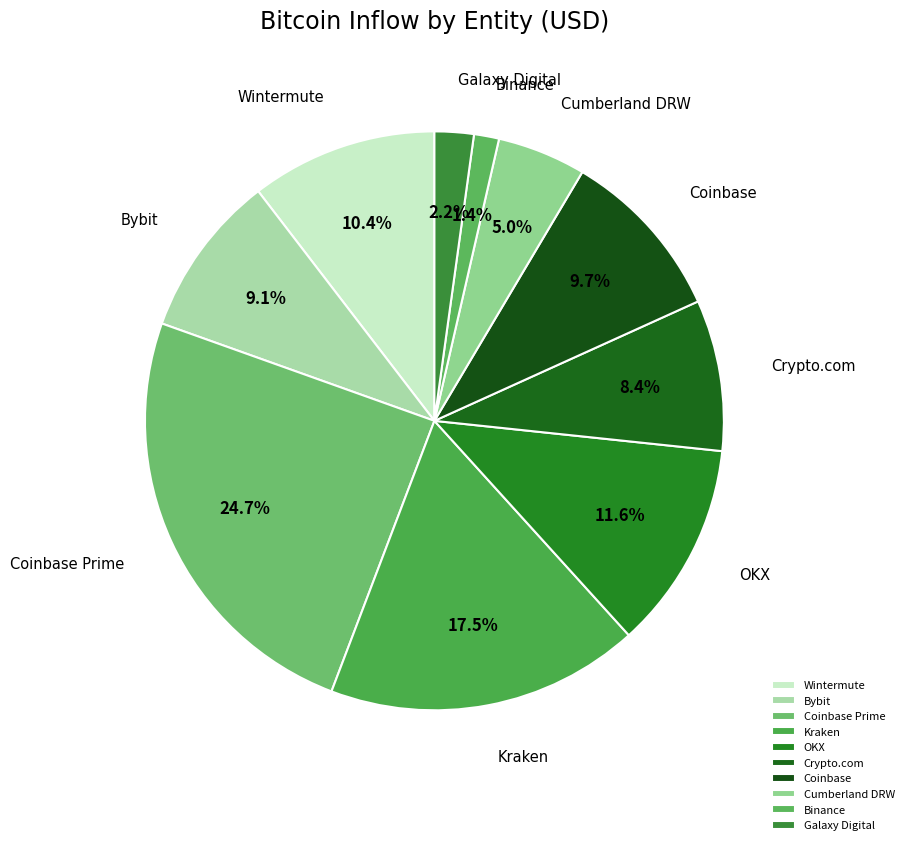

Is there any slice that represents more than half of the pie?

No